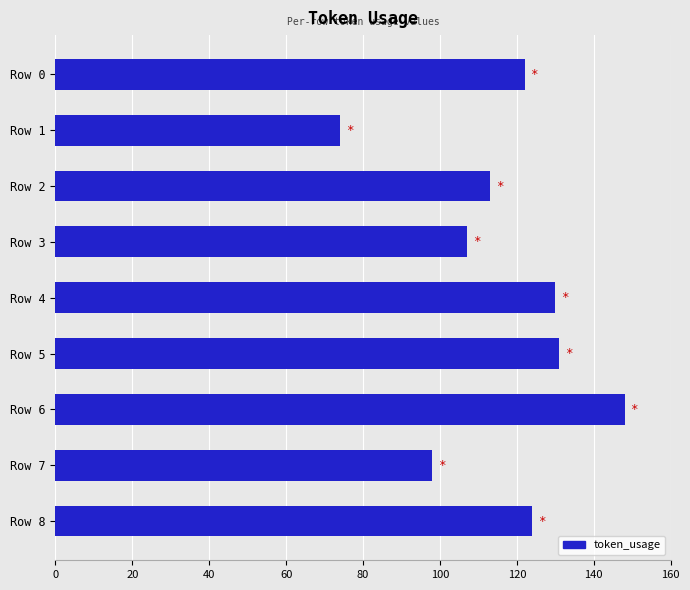

What is the smallest value displayed?

74